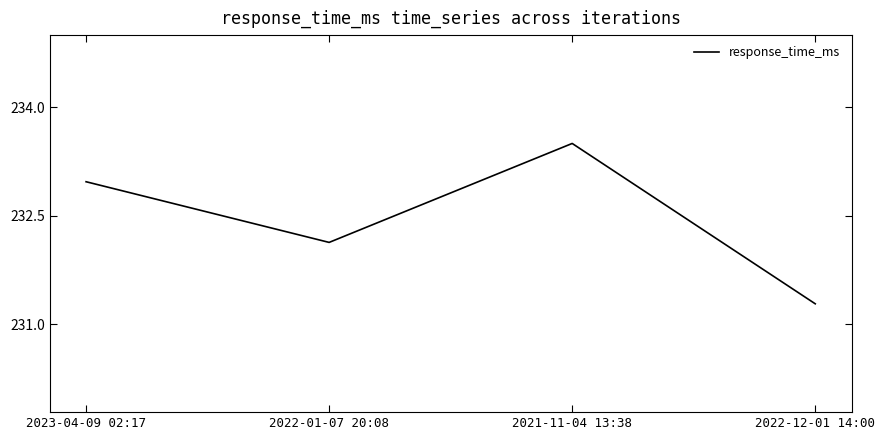

True or false: the data shows 231.3 at 2022-12-01 14:00.

True